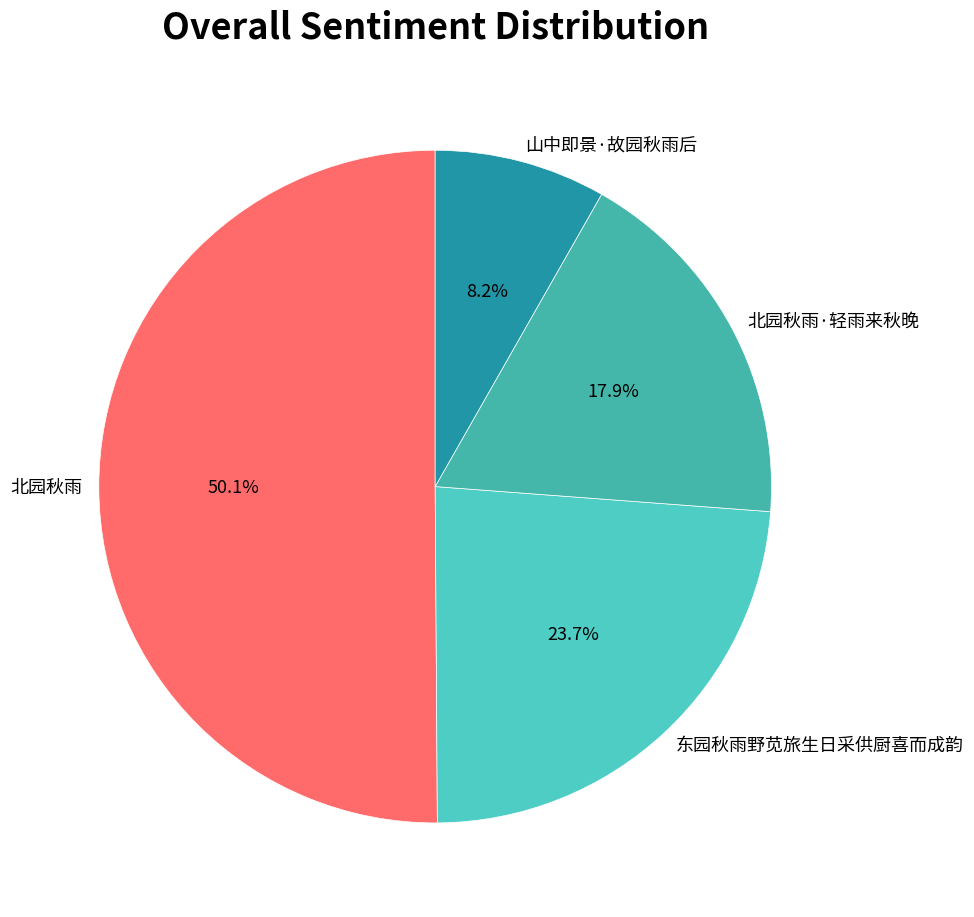

To the nearest percent, what is the difference between the 山中即景·故园秋雨后 and 北园秋雨 slice percentages?

42%